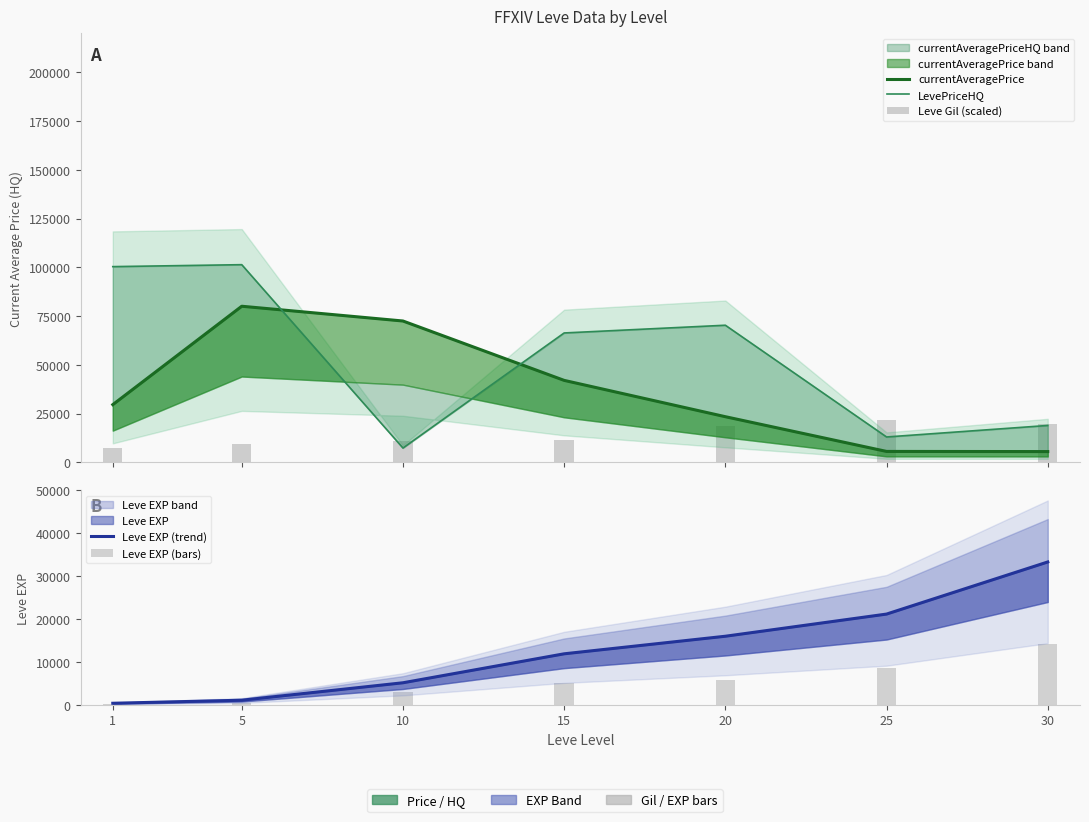

What is the value of the Leve EXP (bars) bar at the 3rd from the left?

3083.5